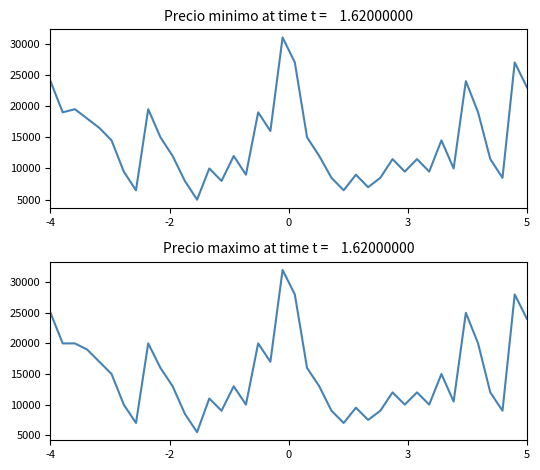

Which series has the largest total across all categories?

Precio maximo